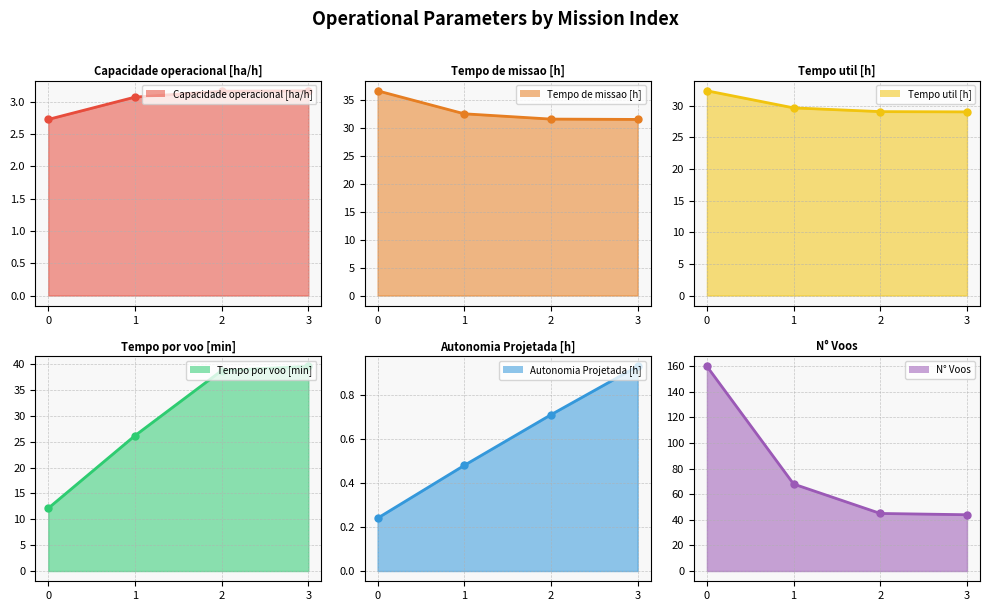

How many lines are shown in the chart?

6